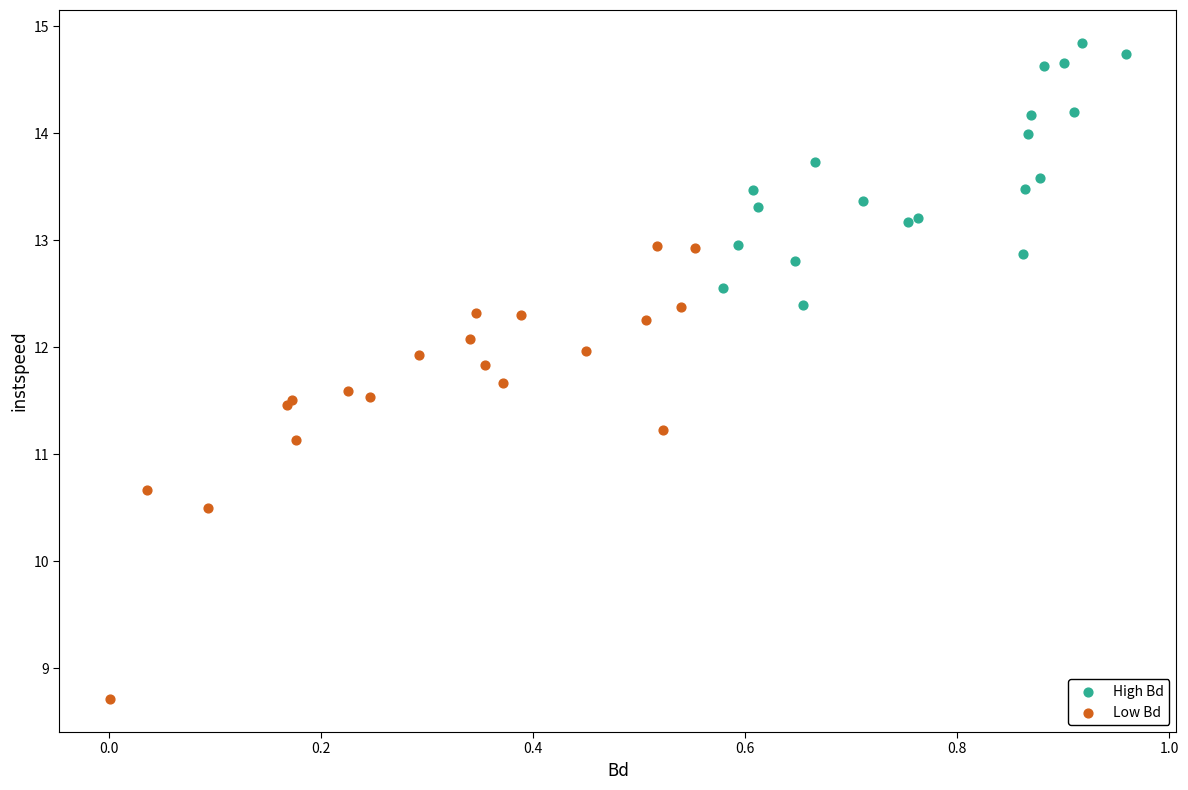

Which series reaches the maximum Y coordinate?

High Bd